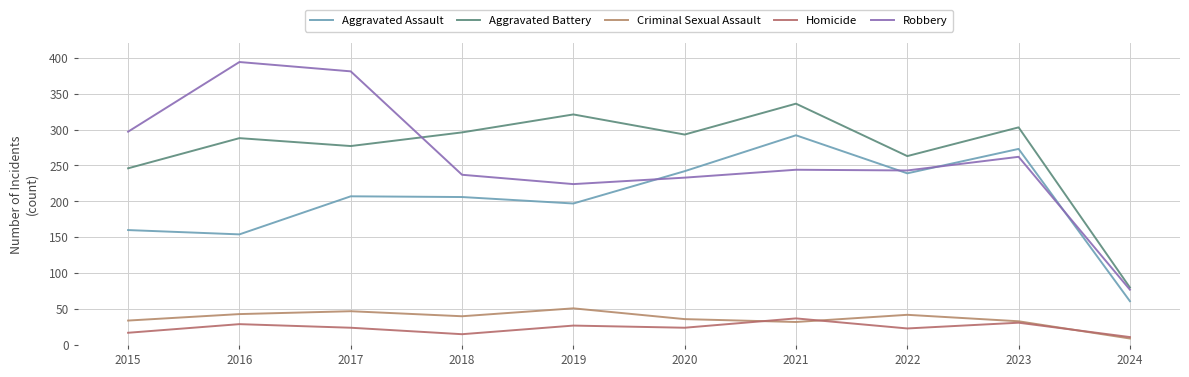

What is the difference between the maximum and second lowest values in the Criminal Sexual Assault series?

19